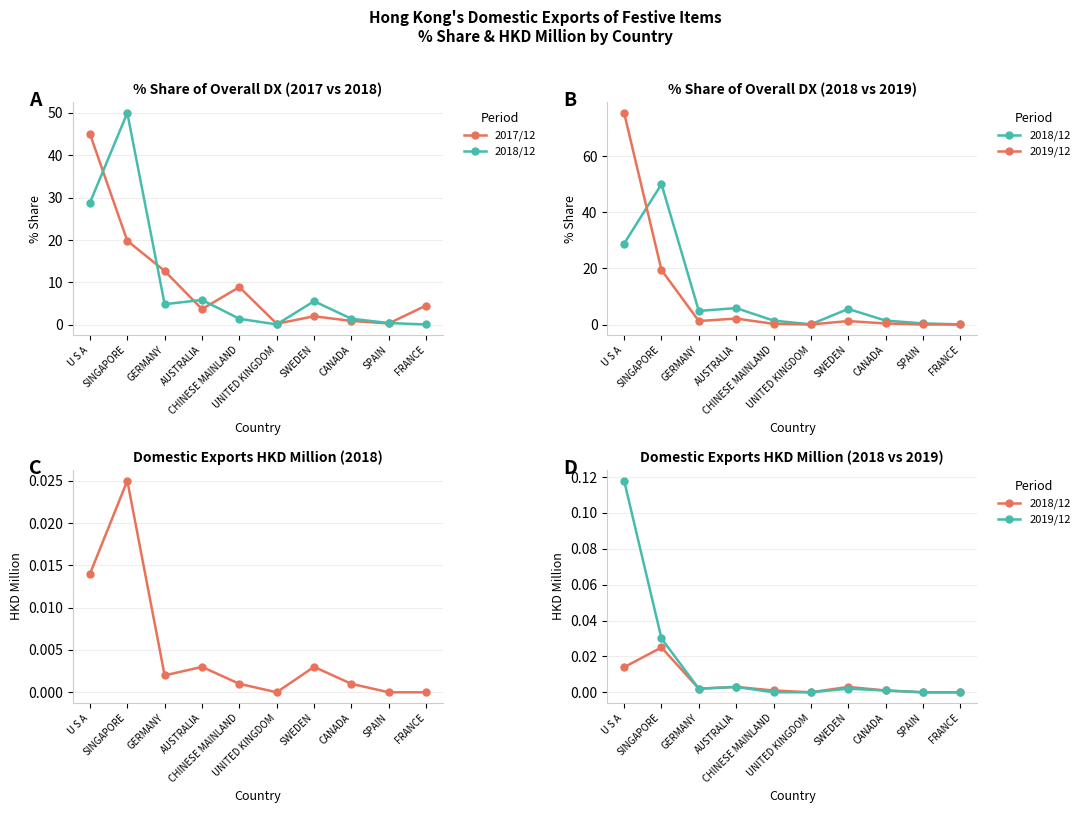

The value of 2018/12 at CHINESE MAINLAND is 0.0. True or false?

True